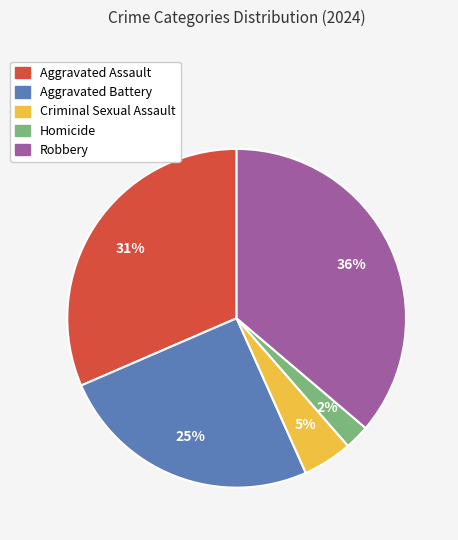

To the nearest percent, what is the difference between the Criminal Sexual Assault and Aggravated Battery slice percentages?

20%